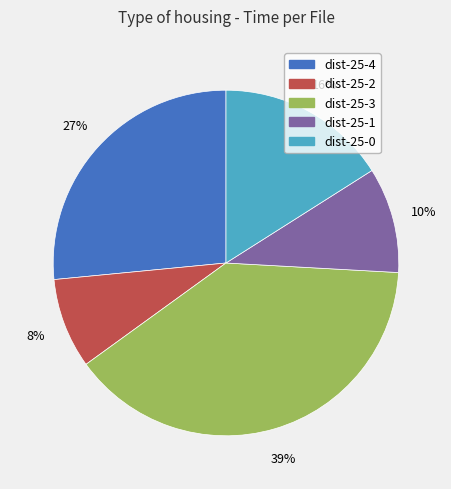

Is it true that dist-25-0 is 16% of the pie?

True